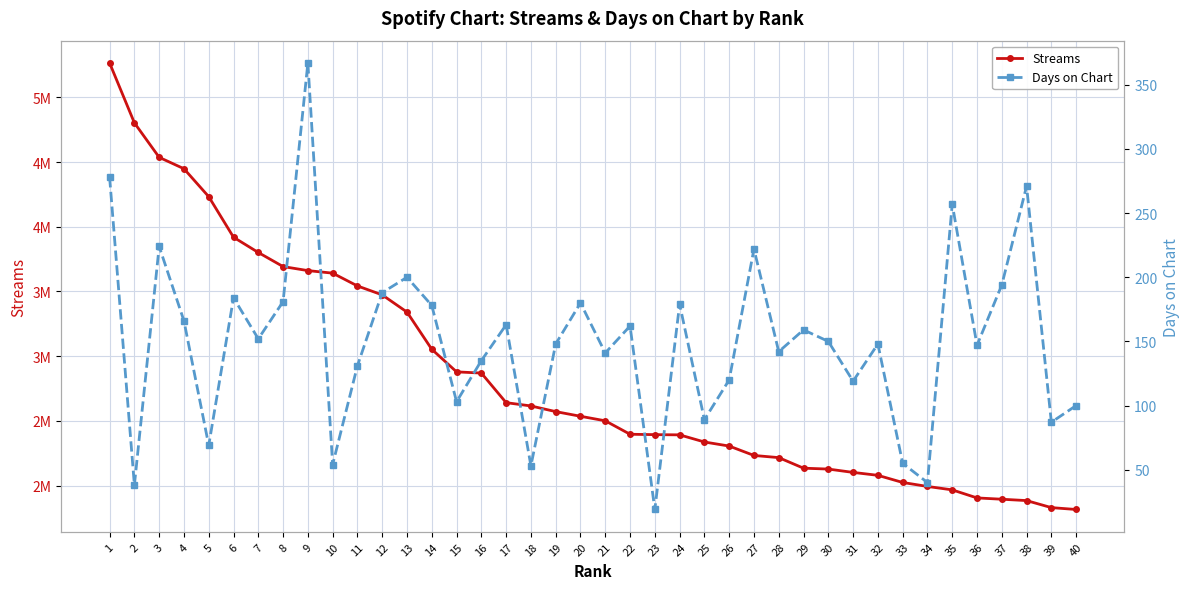

Where is Streams nearest to the value 3540261?

11